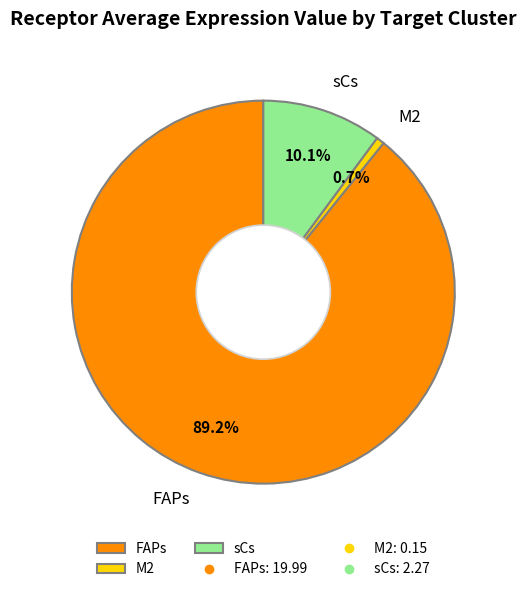

To the nearest percent, what percentage of the pie is sCs?

10%